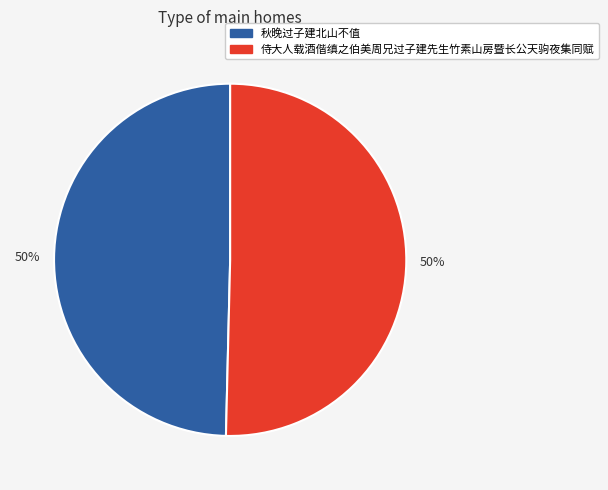

What is the ratio of the value at 侍大人载酒偕缜之伯美周兄过子建先生竹素山房暨长公天驹夜集同赋 to the value at 秋晚过子建北山不值?

1.0